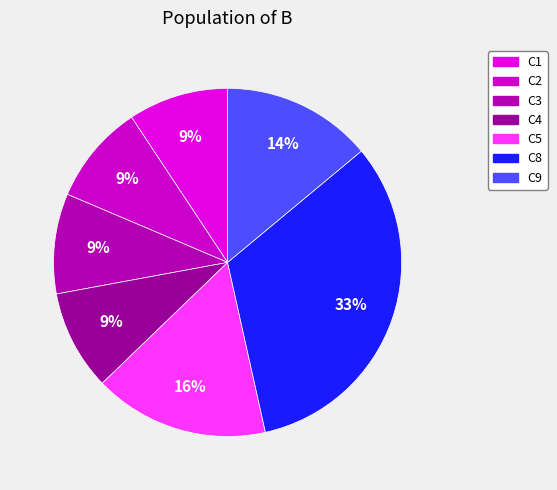

What percentage is the C4 slice, to the nearest percent?

9%